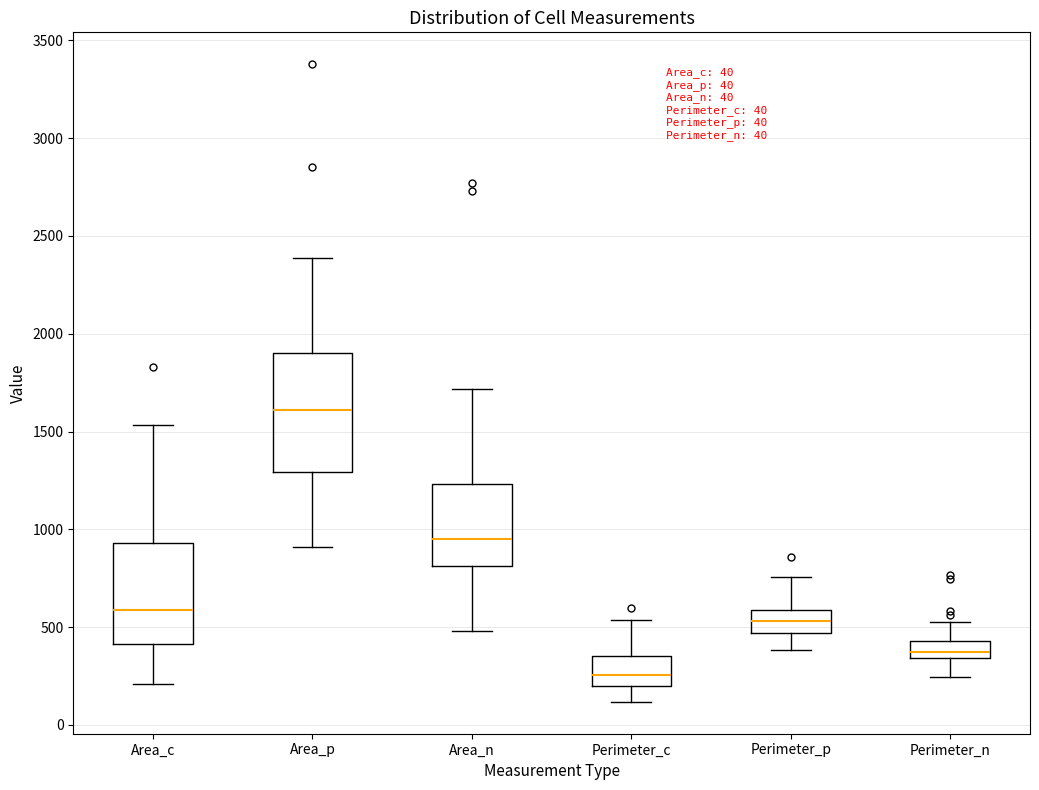

Comparing the boxes themselves (not the whiskers), which one is the tallest?

Area_p